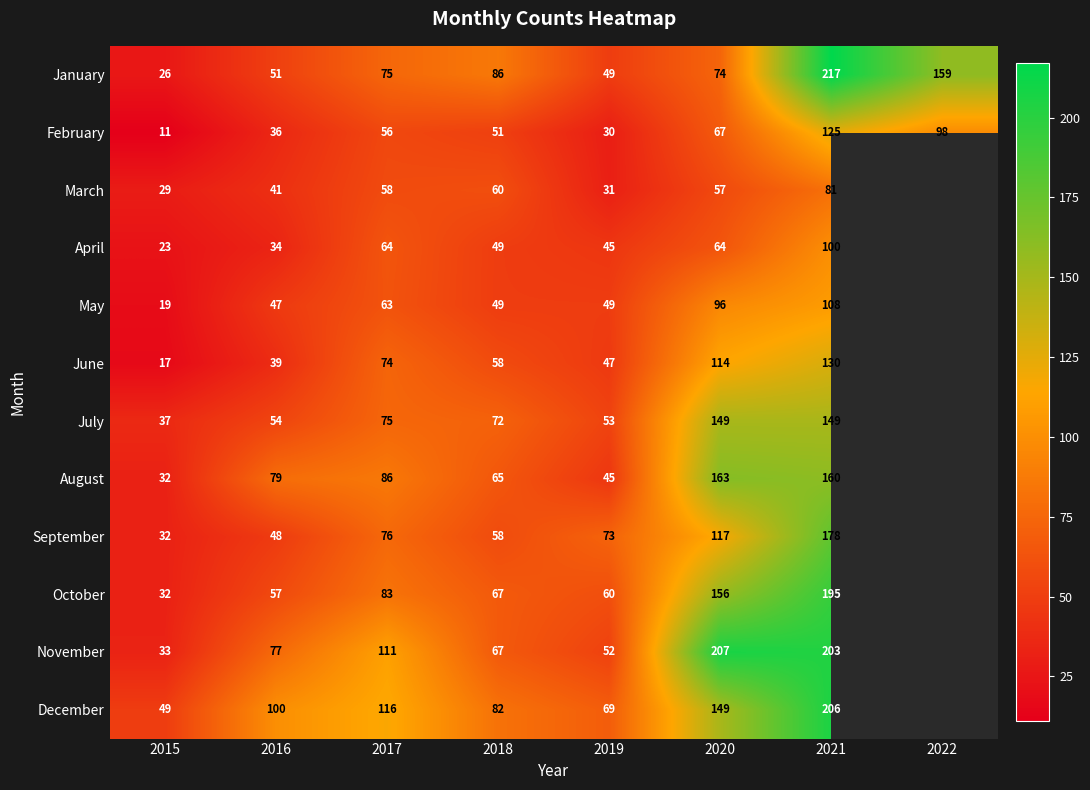

The August series shows 32 at 2015. True or false?

True